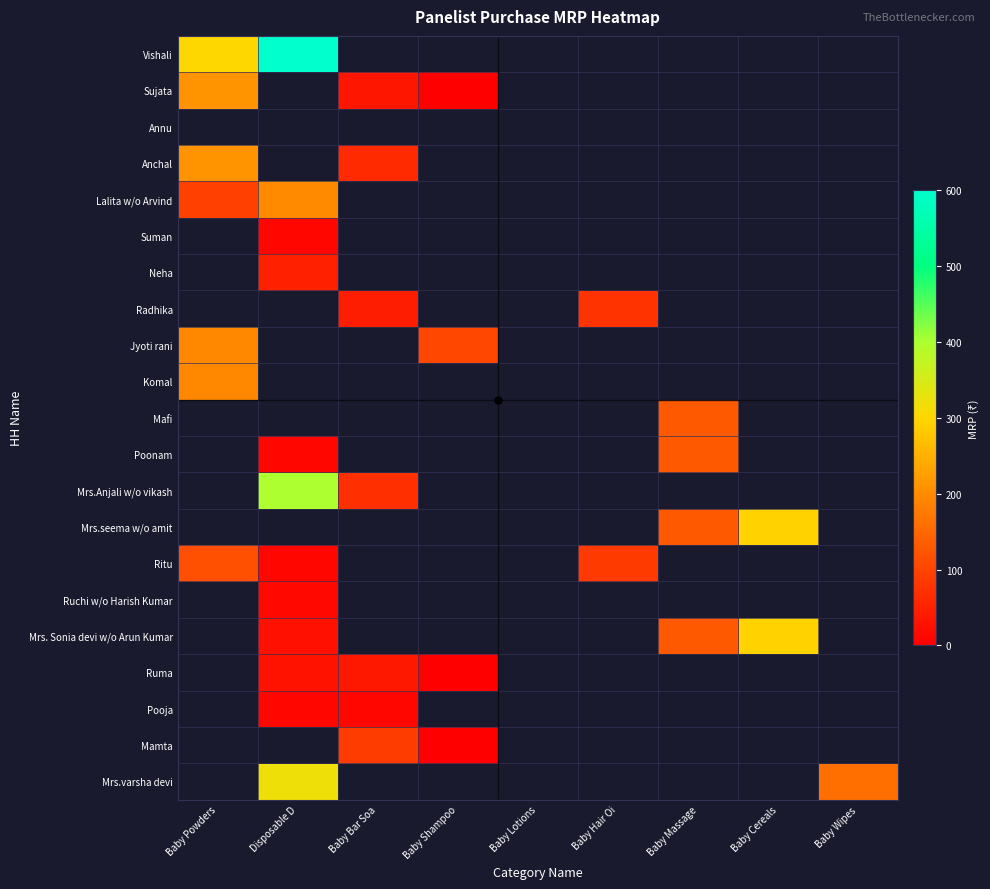

Which series has the widest spread of values?

Vishali